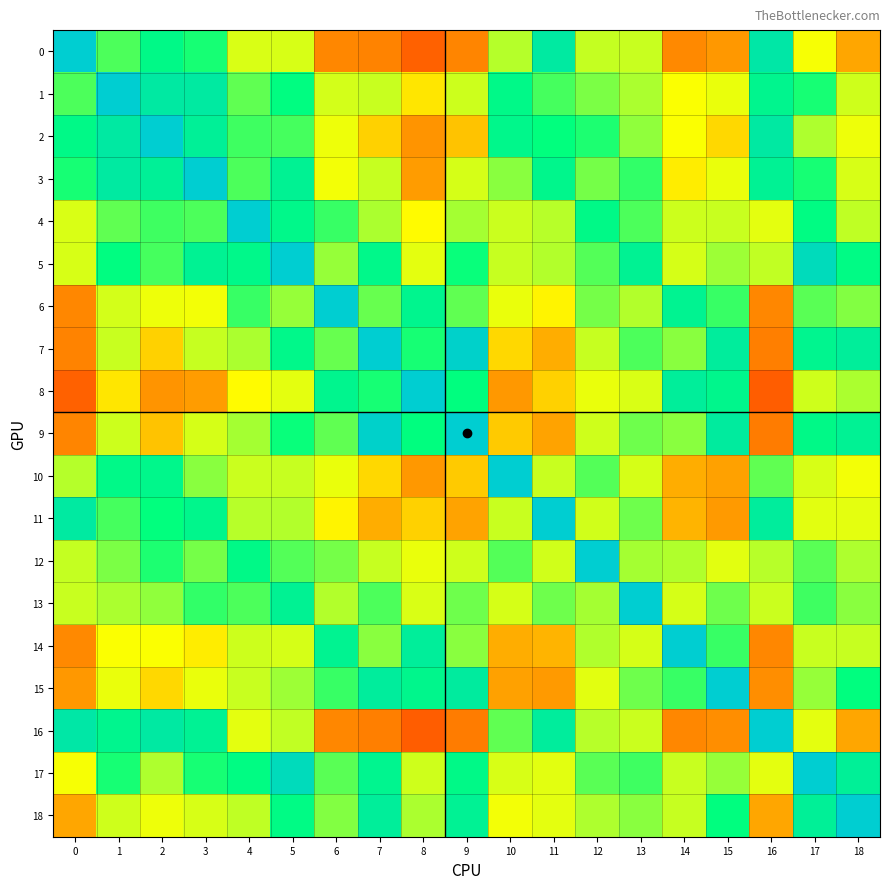

At how many categories does at least one series exceed 0?

19